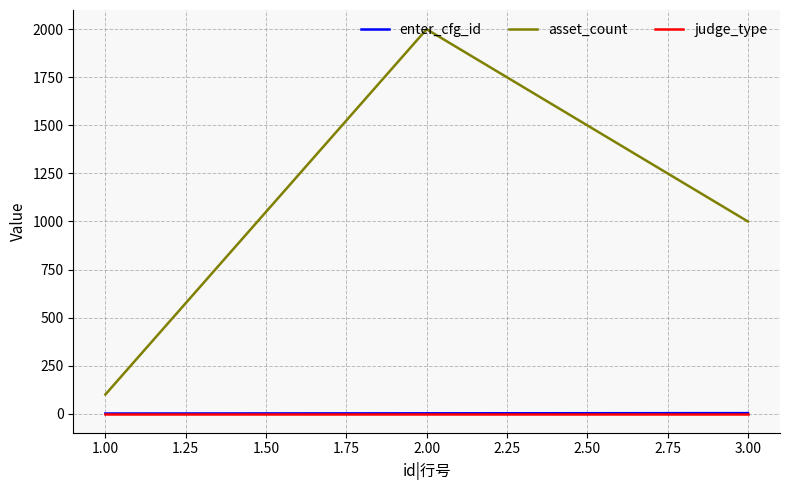

What are all the series names shown in the legend?

enter_cfg_id, asset_count, judge_type